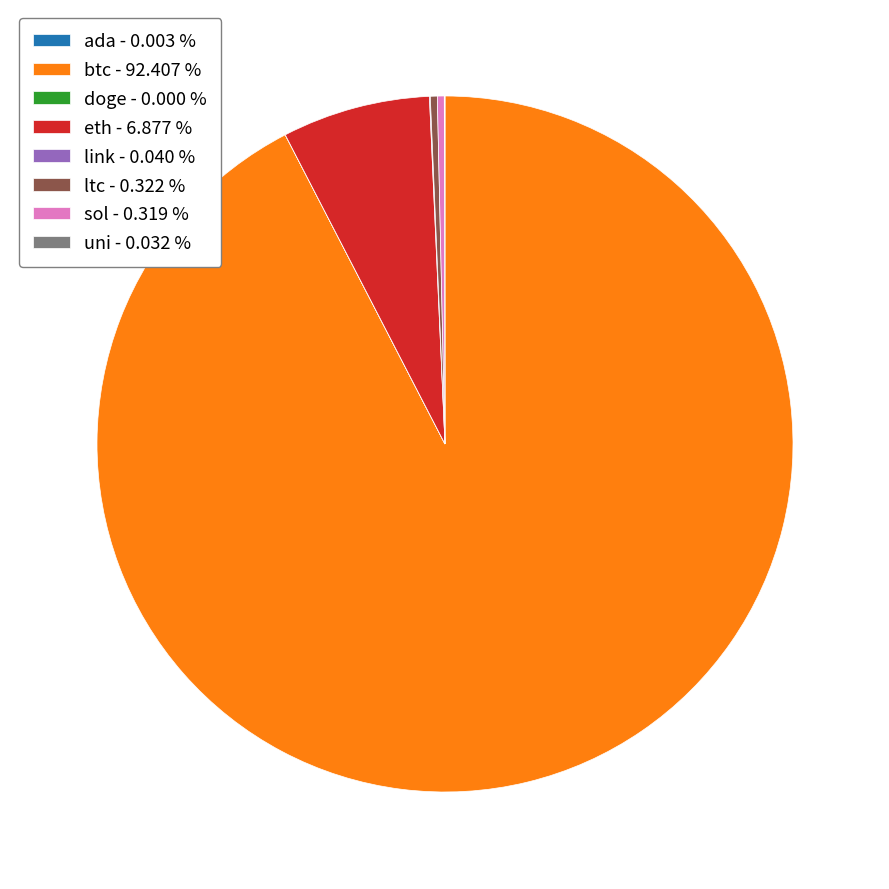

Between eth - 6.877 % and ltc - 0.322 %, which is larger?

eth - 6.877 %